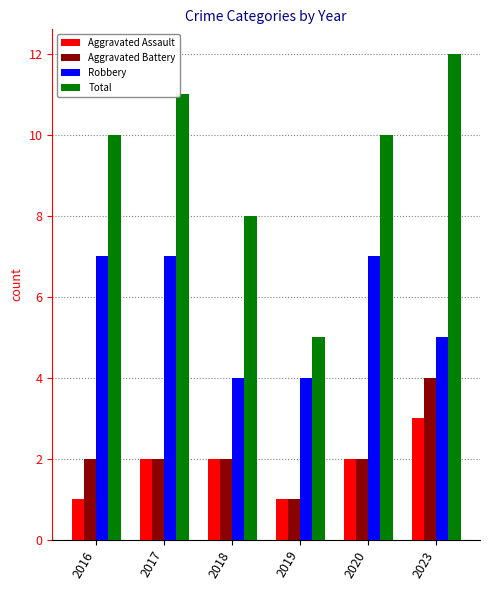

What are all the series names shown in the legend?

Aggravated Assault, Aggravated Battery, Robbery, Total